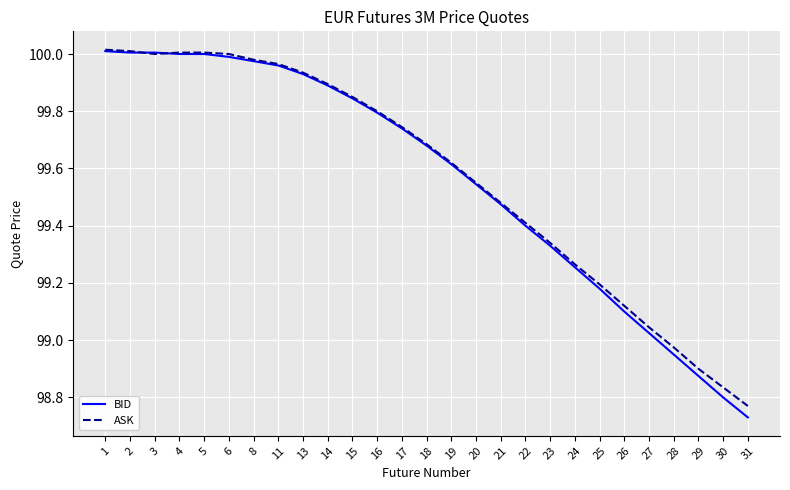

Where is BID nearest to the value 99?

27